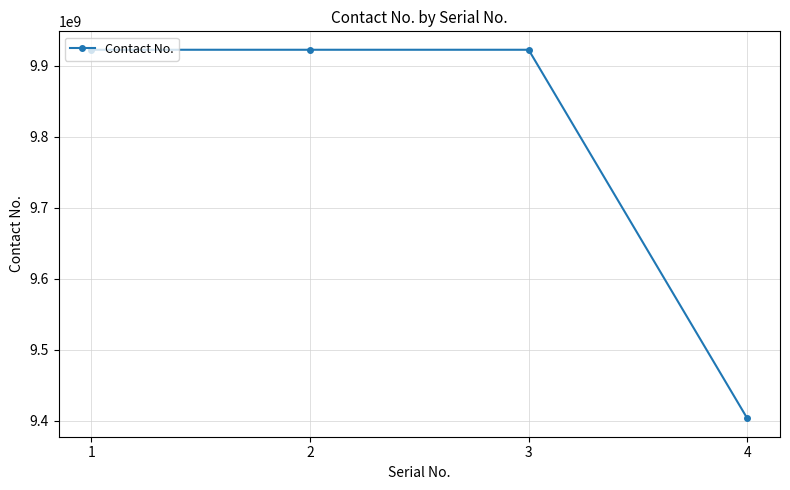

What is the change in value from 1 to 4?

-518883596